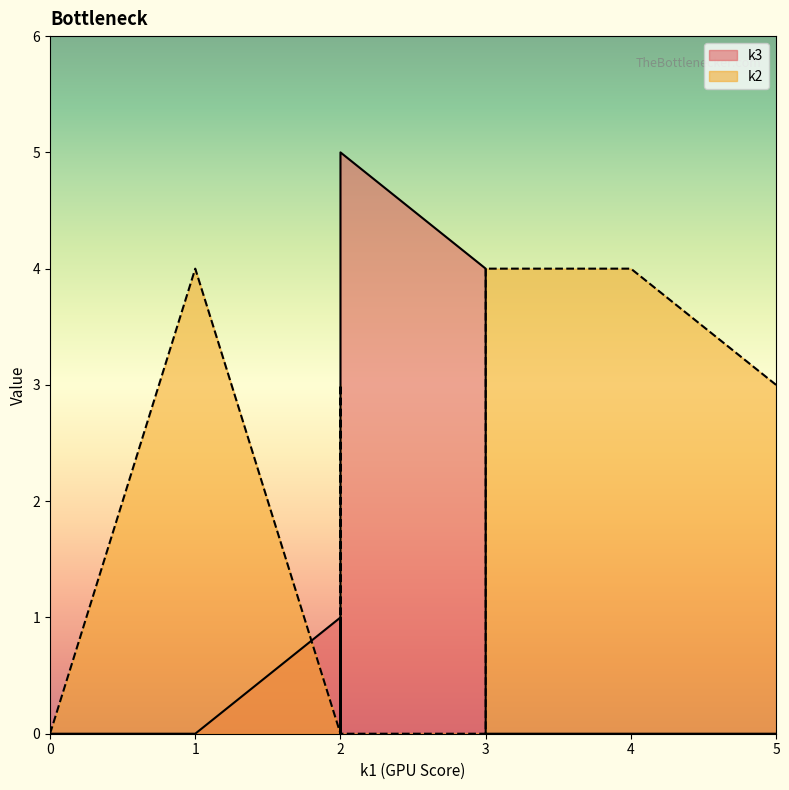

At how many categories does at least one series exceed 4?

1